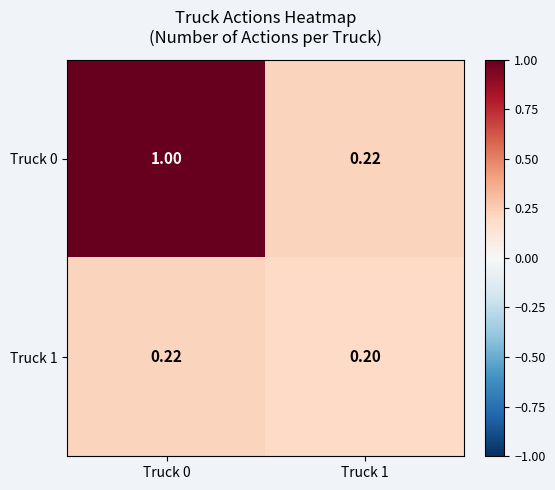

Which series changed the most between Truck 0 and Truck 1?

Truck 0